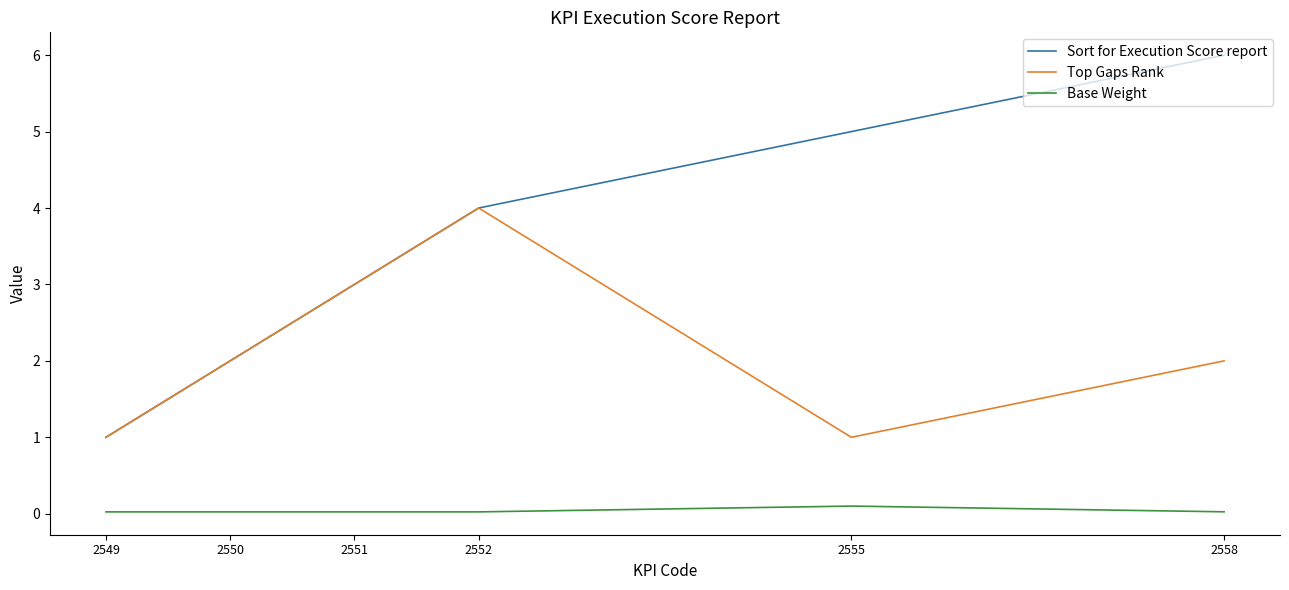

Count the Sort for Execution Score report values in the range 2 to 5.

4